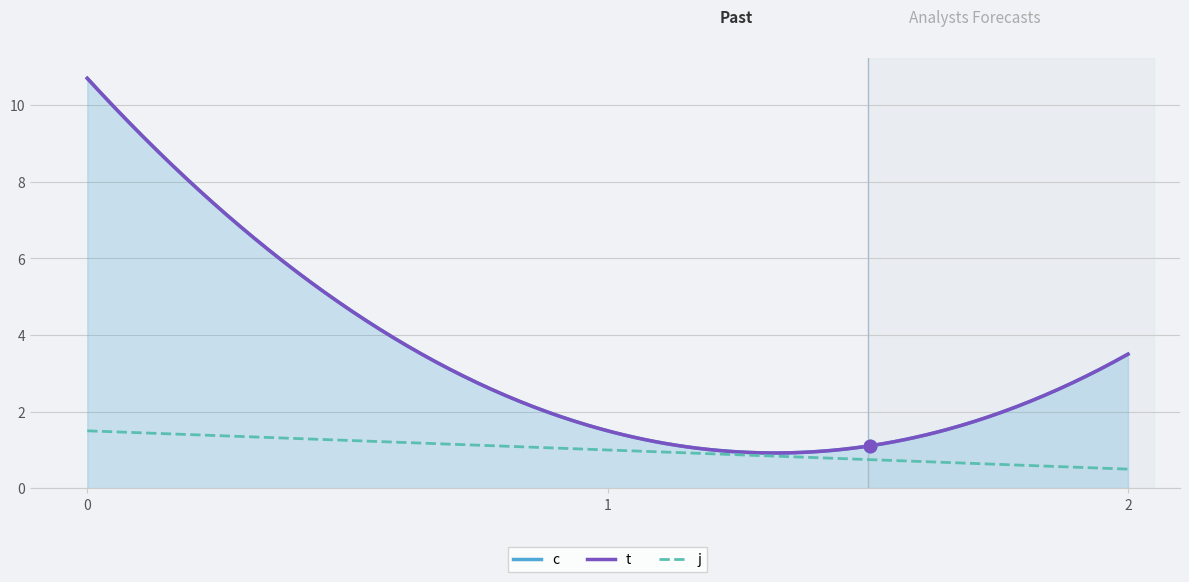

List the series in order of their peak value, highest first.

c, t, j